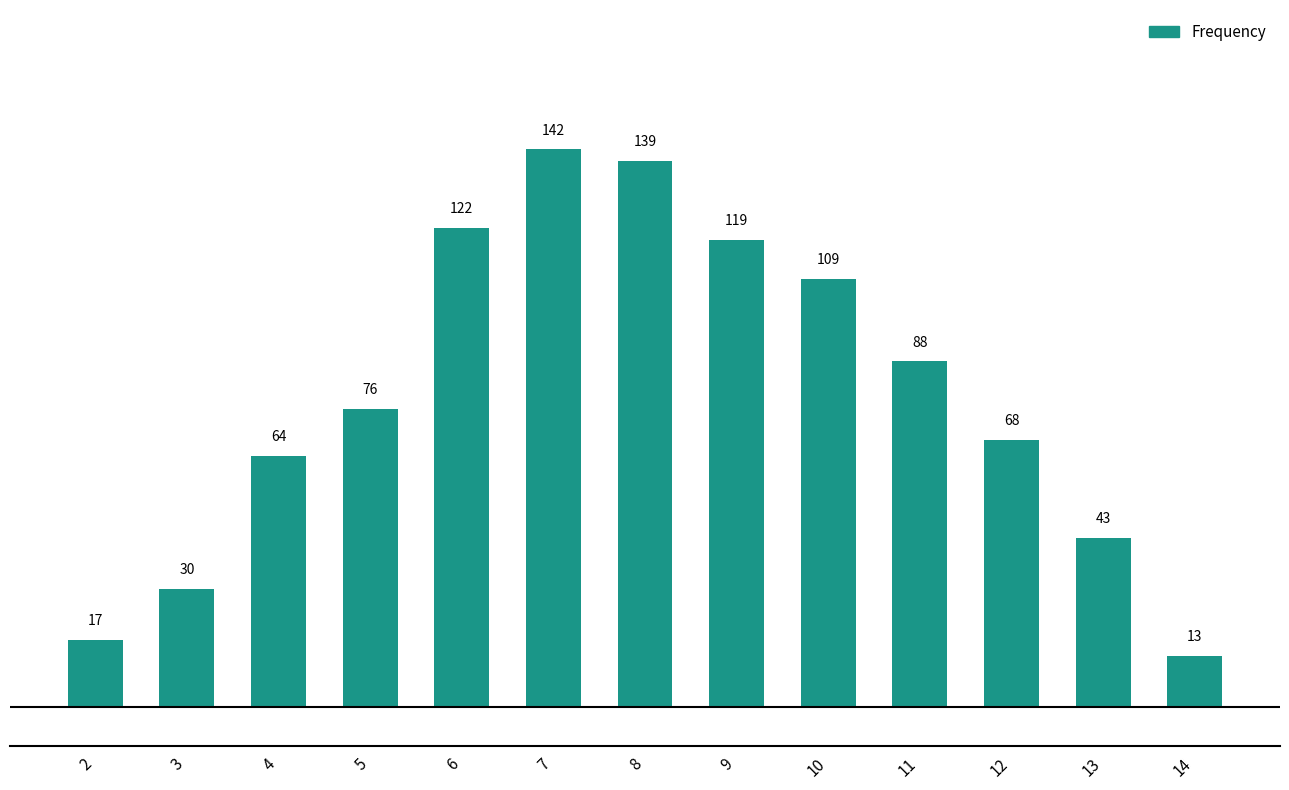

True or false: the data shows 88 at 4.

False